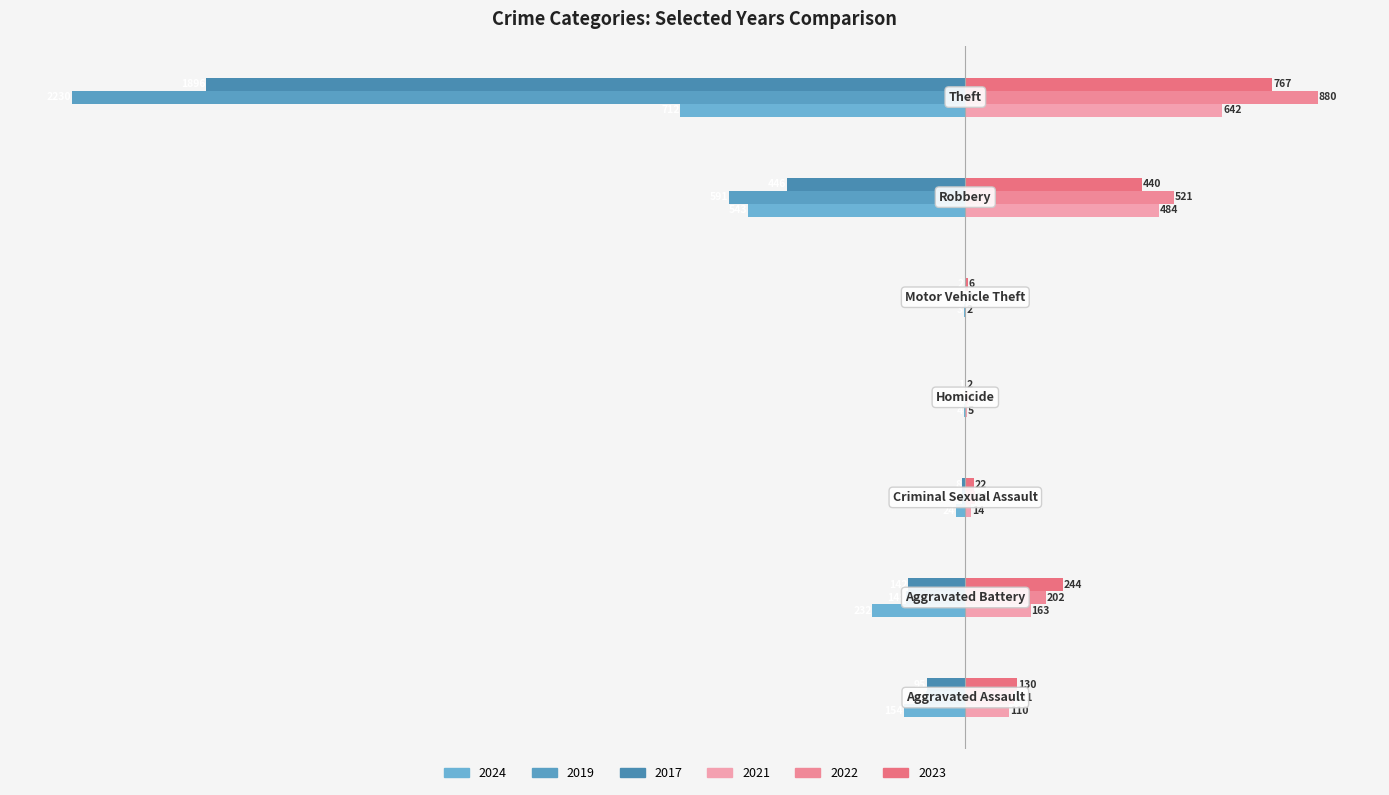

Count the number of data series in this chart.

6